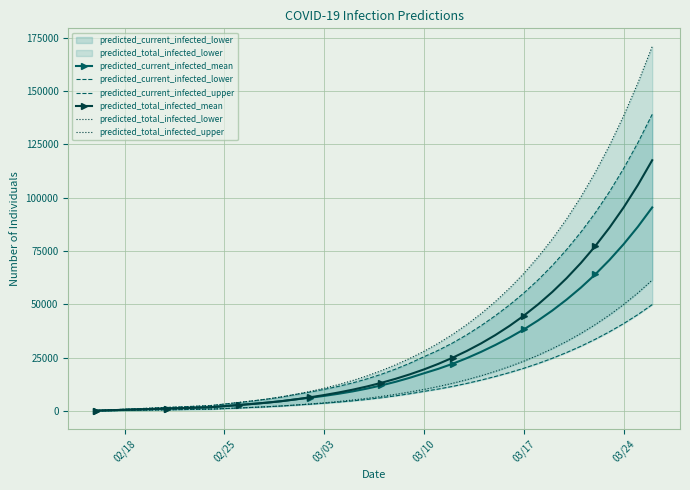

At how many categories does at least one series exceed 116667?

4